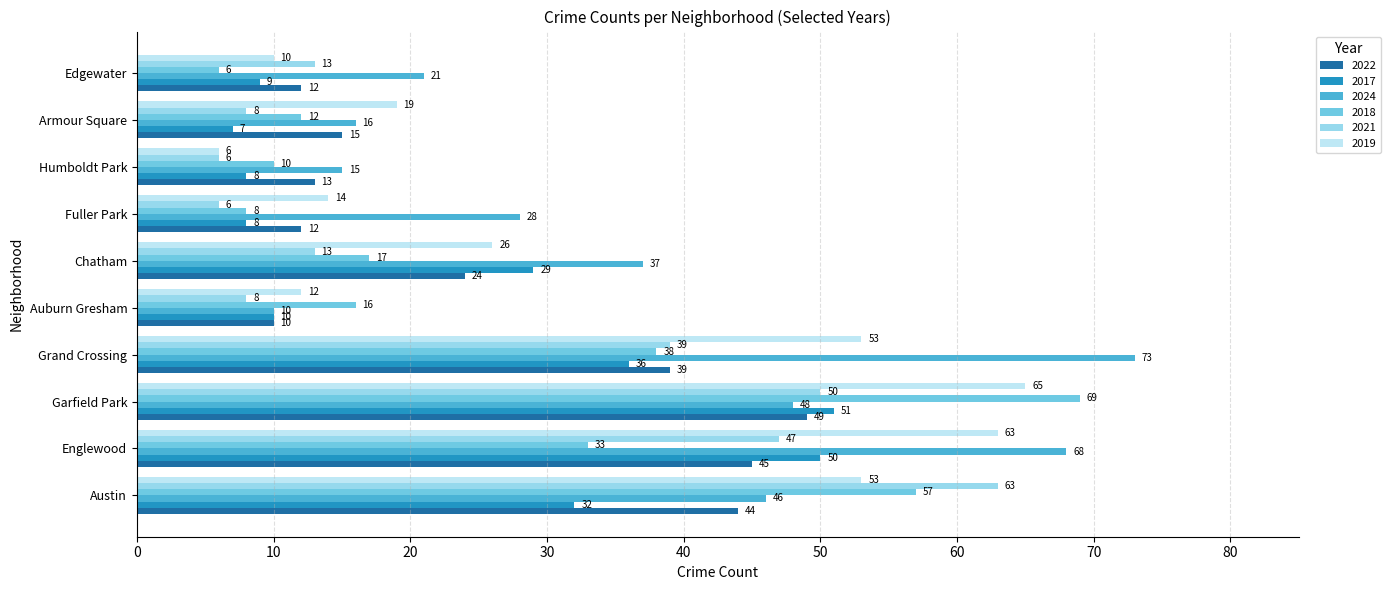

Is it true that 2021 equals 10 at Fuller Park?

False